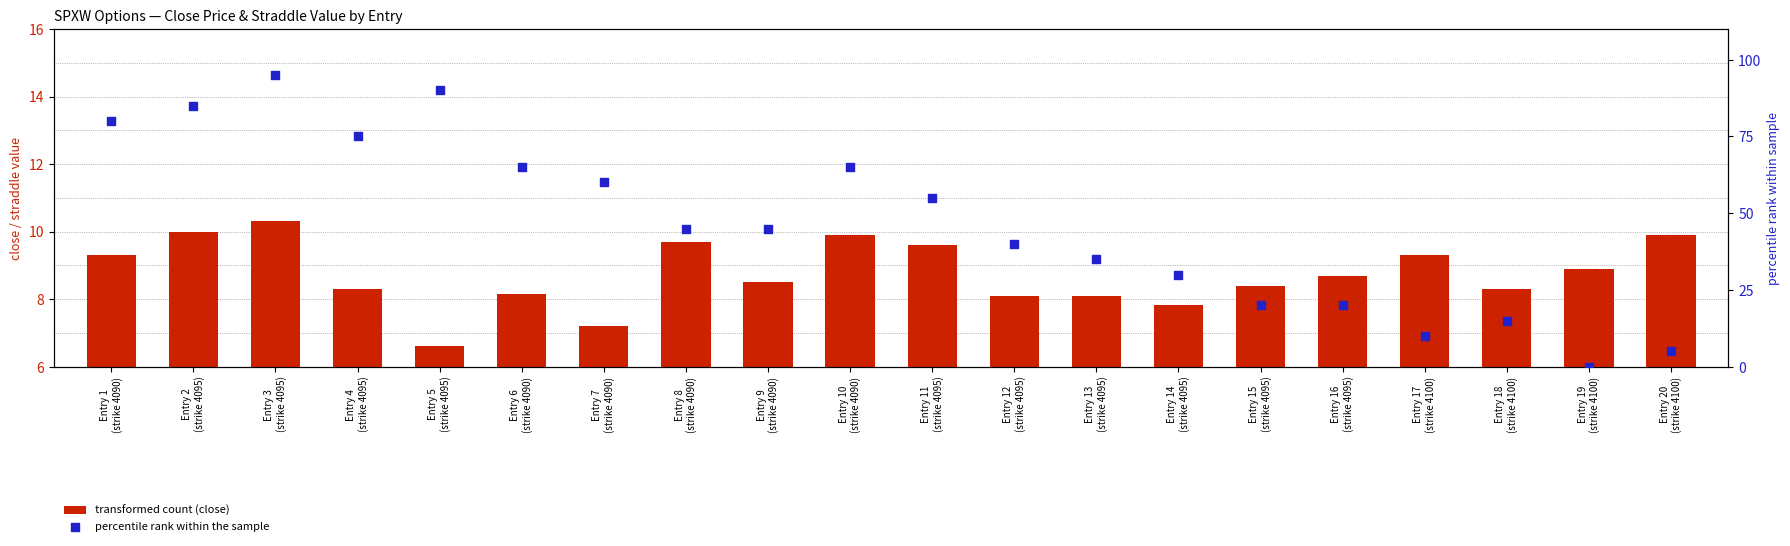

Is the value of close at Entry 4
(strike 4095) greater than the value of straddle_value percentile rank at Entry 18
(strike 4100)?

No